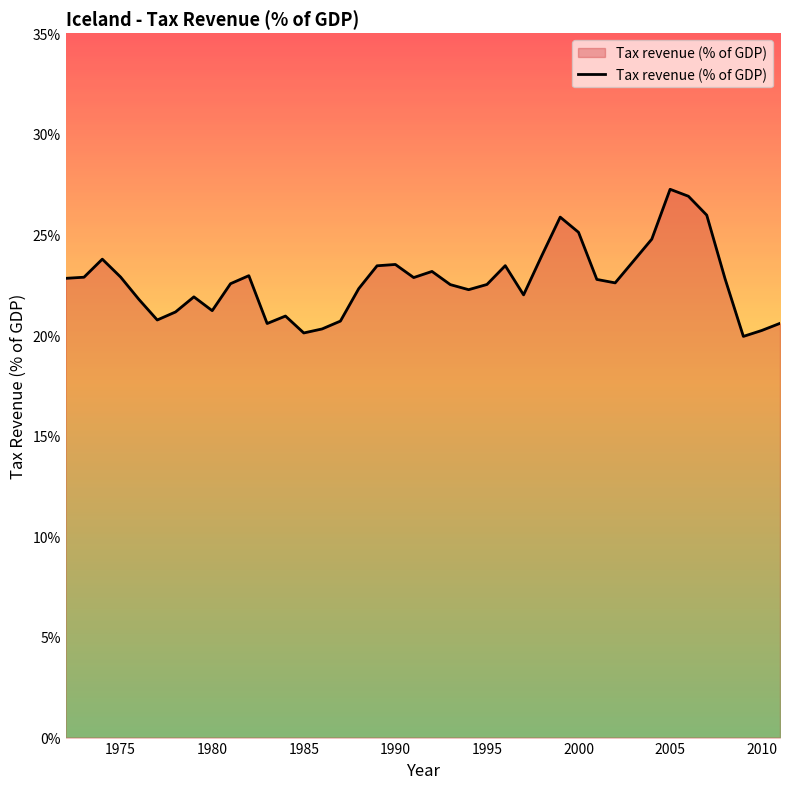

What is the minimum value shown in the chart?

19.9